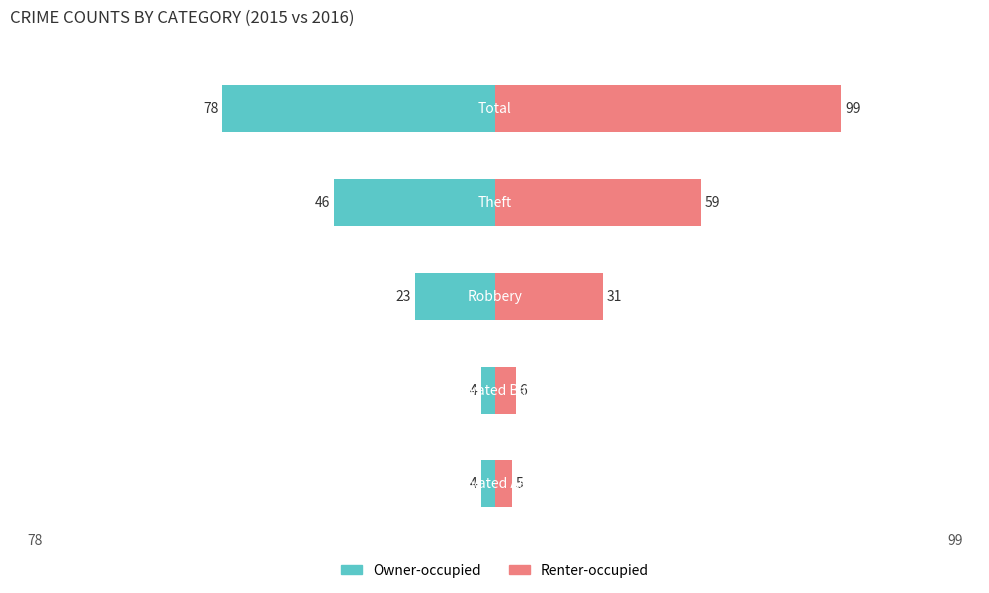

What is the sum of all Renter-occupied values?

200